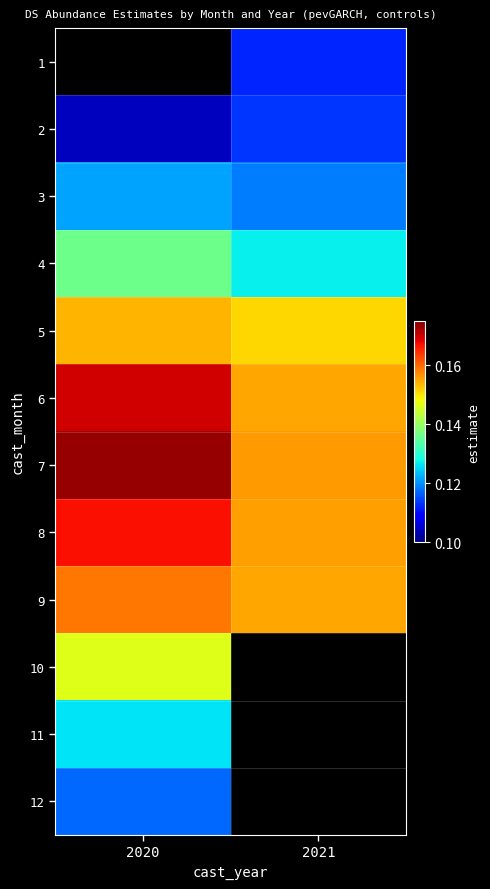

Count the 6 values in the range 0 to 1.

2